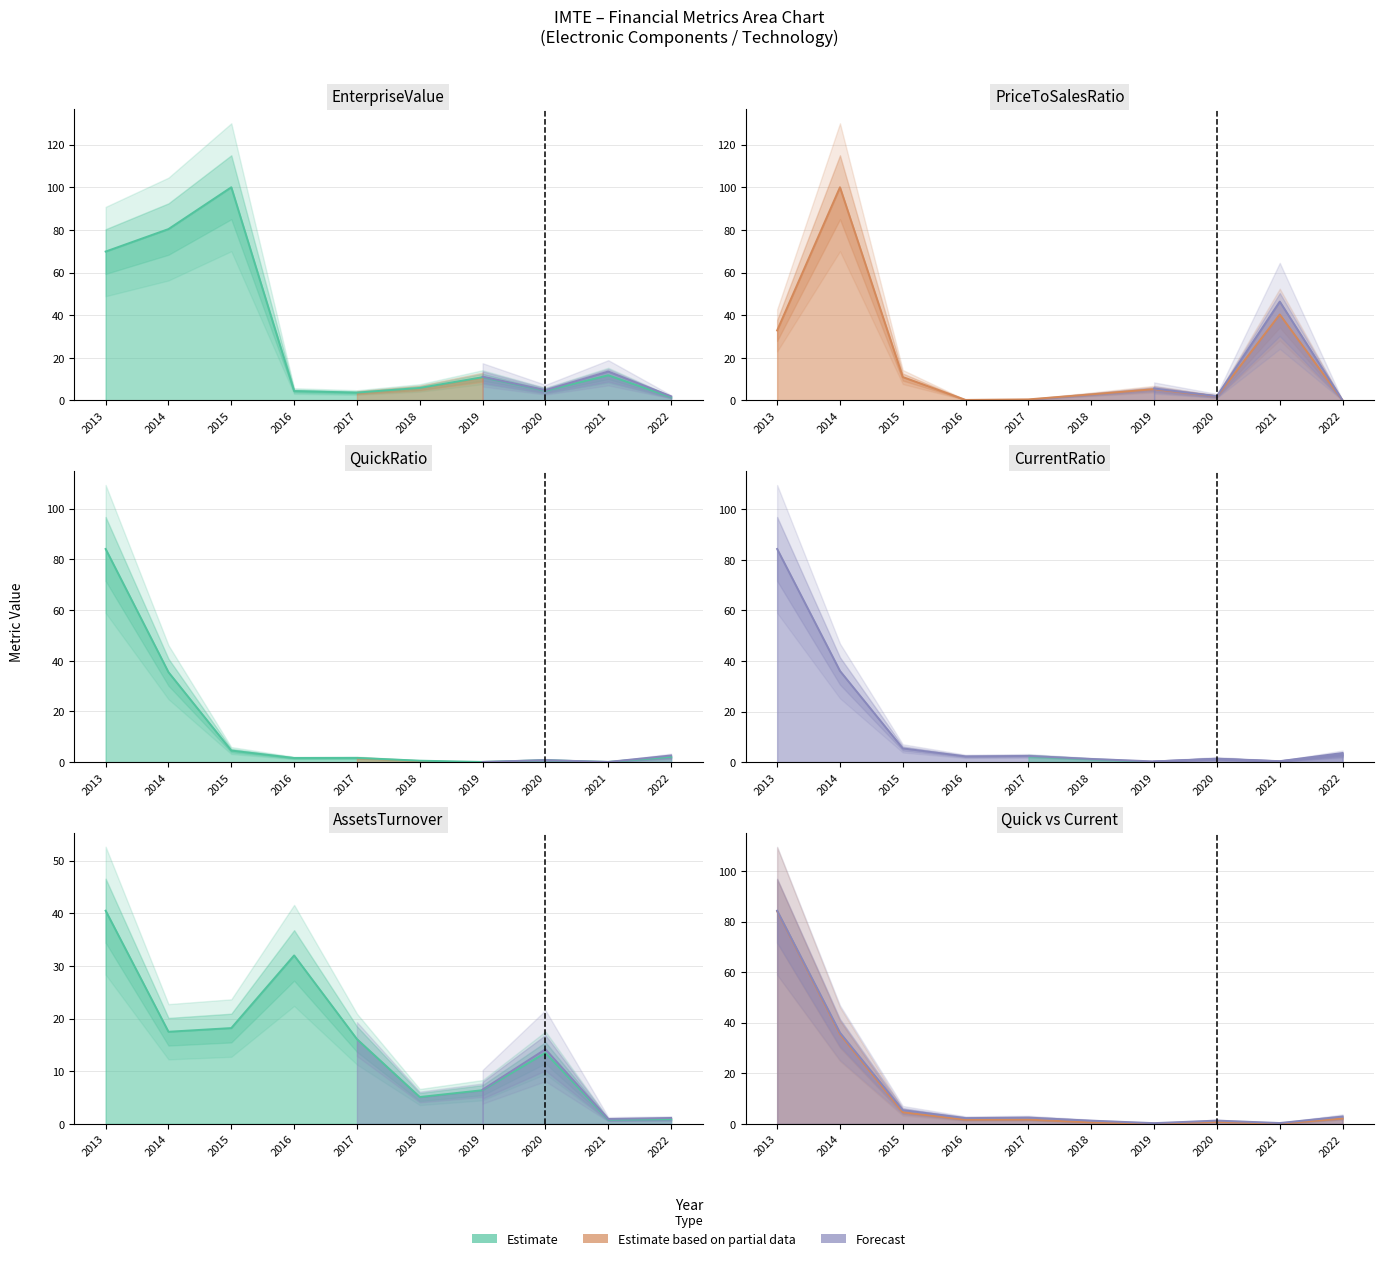

Reading right to left, what are all the values shown in this chart?

EnterpriseValue: 2022=1.5	2021=11.8	2020=4.6	2019=10.9	2018=5.9	2017=3.7	2016=4.4	2015=100.0	2014=80.4	2013=69.8
priceToSalesRatio: 2022=0.0	2021=40.3	2020=1.9	2019=5.3	2018=2.8	2017=0.5	2016=0.2	2015=11.0	2014=100.0	2013=32.8
quickRatio: 2022=2.1	2021=0.1	2020=0.8	2019=0.1	2018=0.6	2017=1.7	2016=1.6	2015=4.6	2014=35.5	2013=84.1
CurrentRatio: 2022=2.9	2021=0.3	2020=1.3	2019=0.3	2018=1.3	2017=2.5	2016=2.3	2015=5.4	2014=36.1	2013=84.3
AssetsTurnover: 2022=0.9	2021=0.8	2020=13.5	2019=6.4	2018=5.1	2017=16.1	2016=32.0	2015=18.2	2014=17.5	2013=40.5